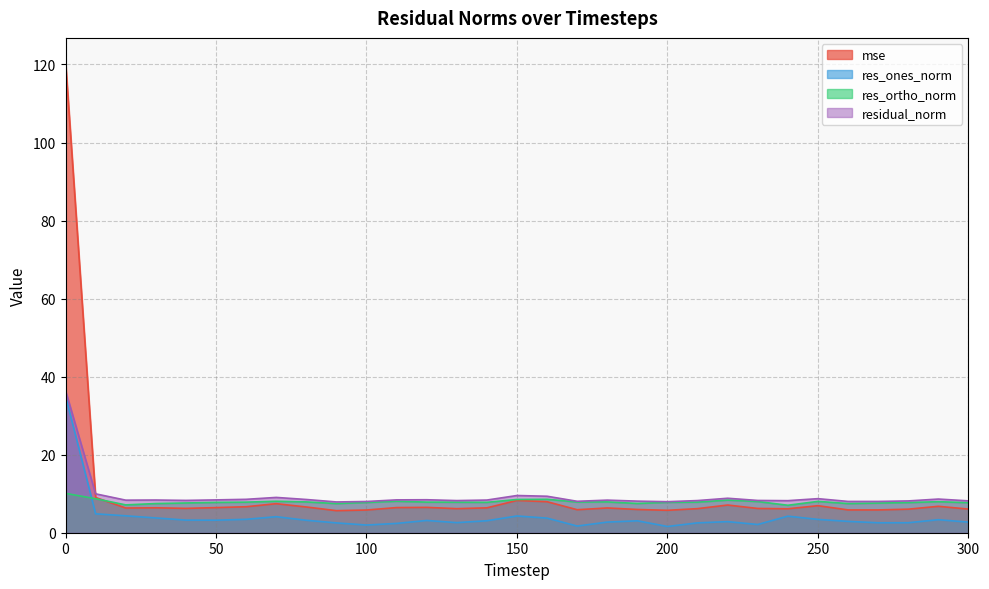

Is it true that mse equals 2.0 at 220?

False